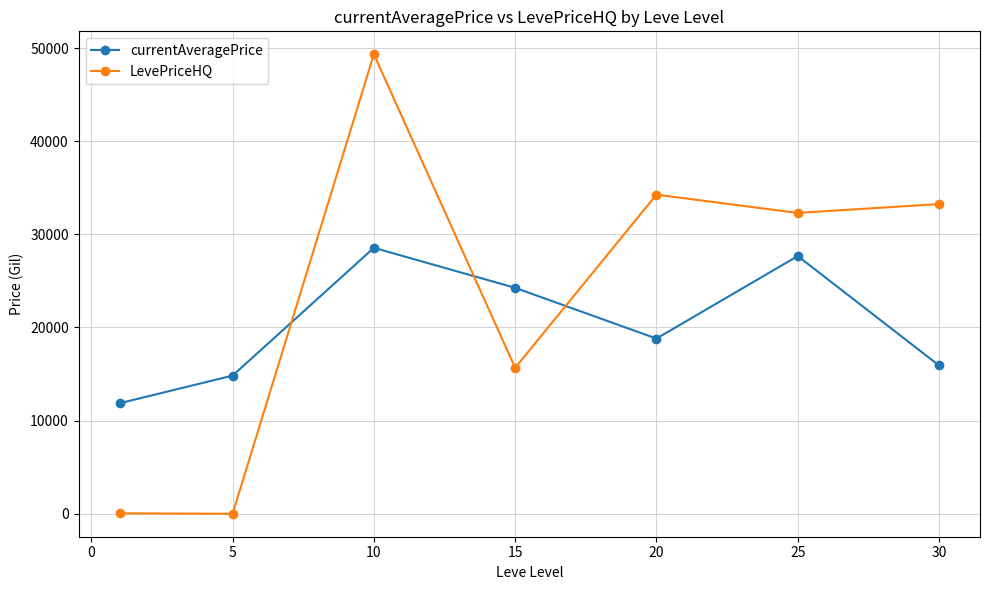

At how many categories does at least one series exceed 7573?

7